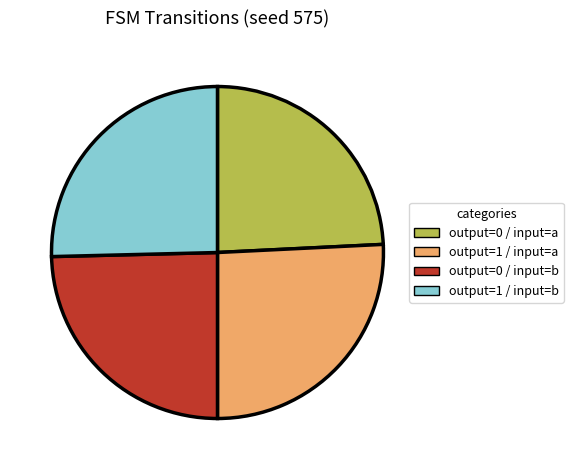

Combined, do output=0 / input=a and output=0 / input=b account for over 50%?

No